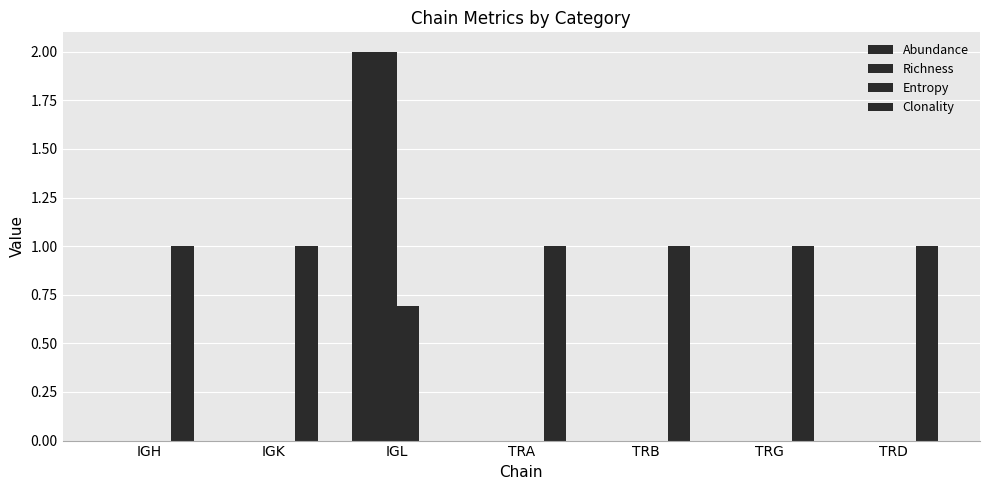

What is the label of the 7th bar from the right?

IGH